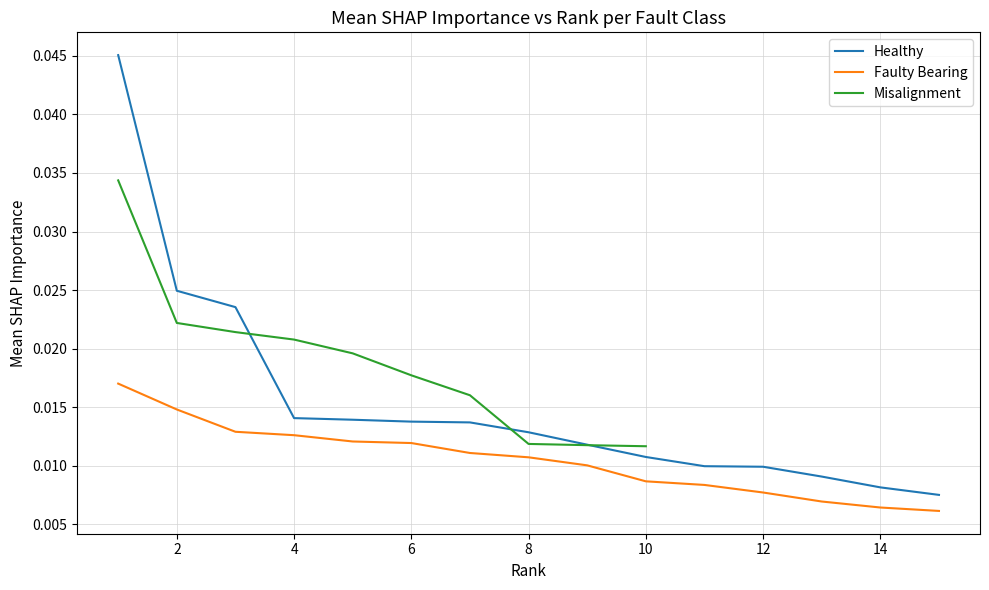

True or false: Faulty Bearing and Healthy cross at least once.

False